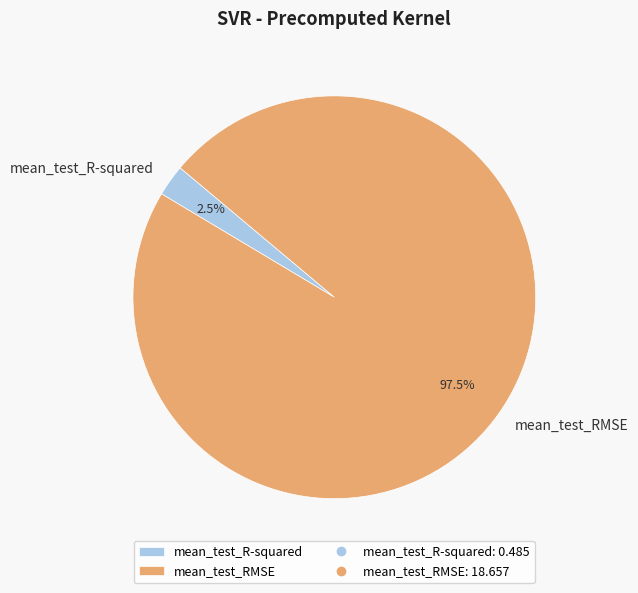

What is the total percentage of mean_test_RMSE and mean_test_R-squared?

100.0%